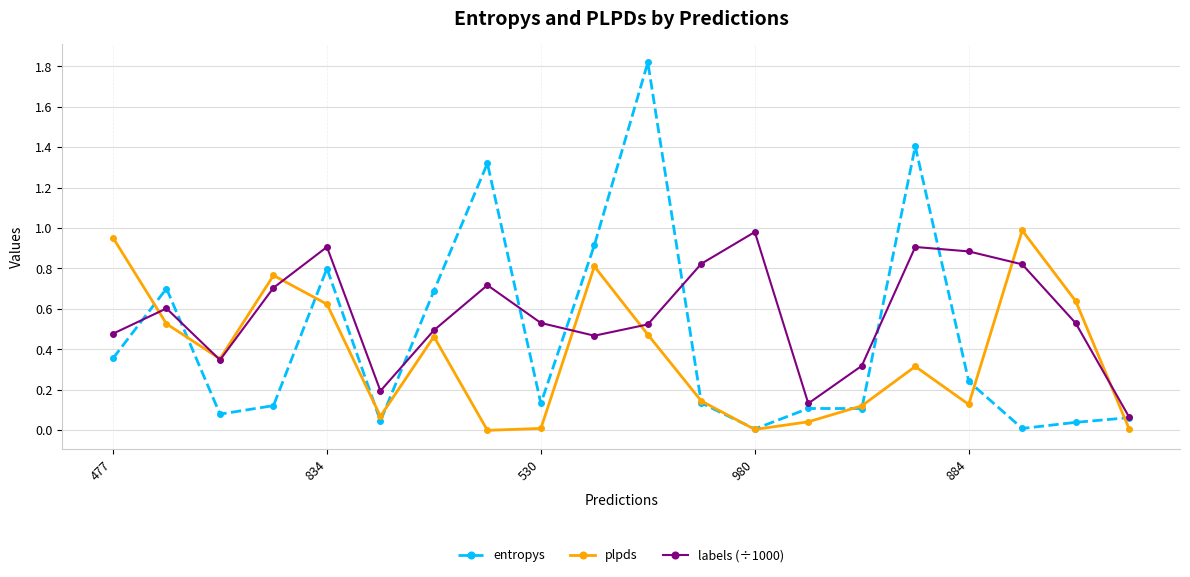

What is the greatest value displayed?

1.8